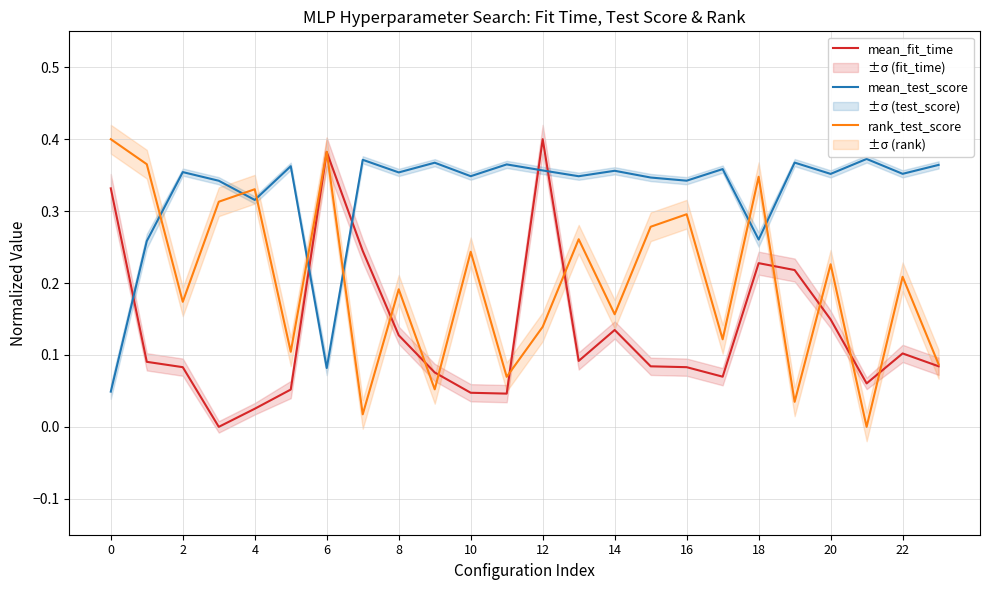

What is the value of the mean_fit_time point at the 6th from the left?

0.1